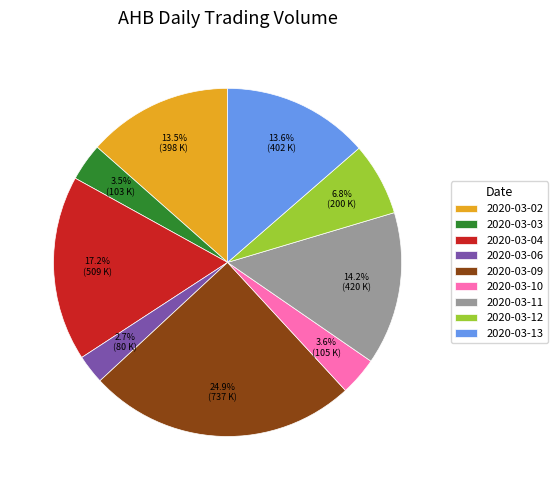

To the nearest percent, what percentage of the pie is 2020-03-06?

3%